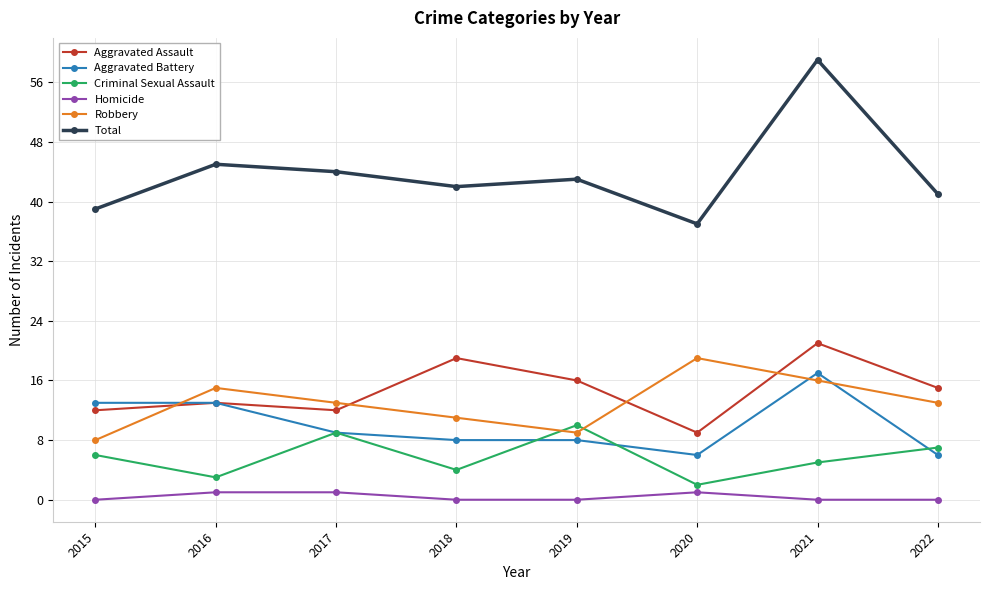

What are all the series names shown in the legend?

Aggravated Assault, Aggravated Battery, Criminal Sexual Assault, Homicide, Robbery, Total